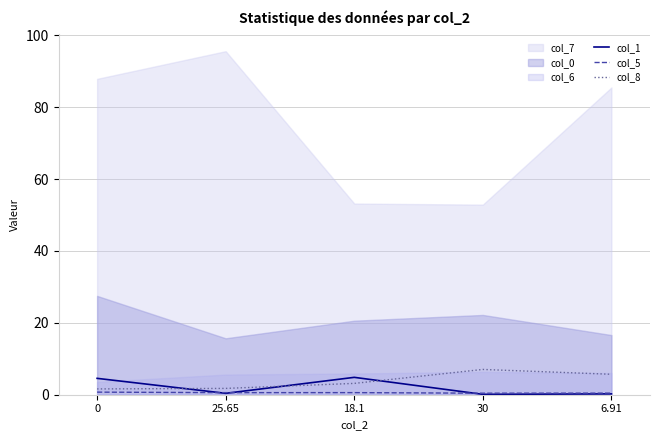

True or false: col_1 has a value of 0.1 at 30.

True